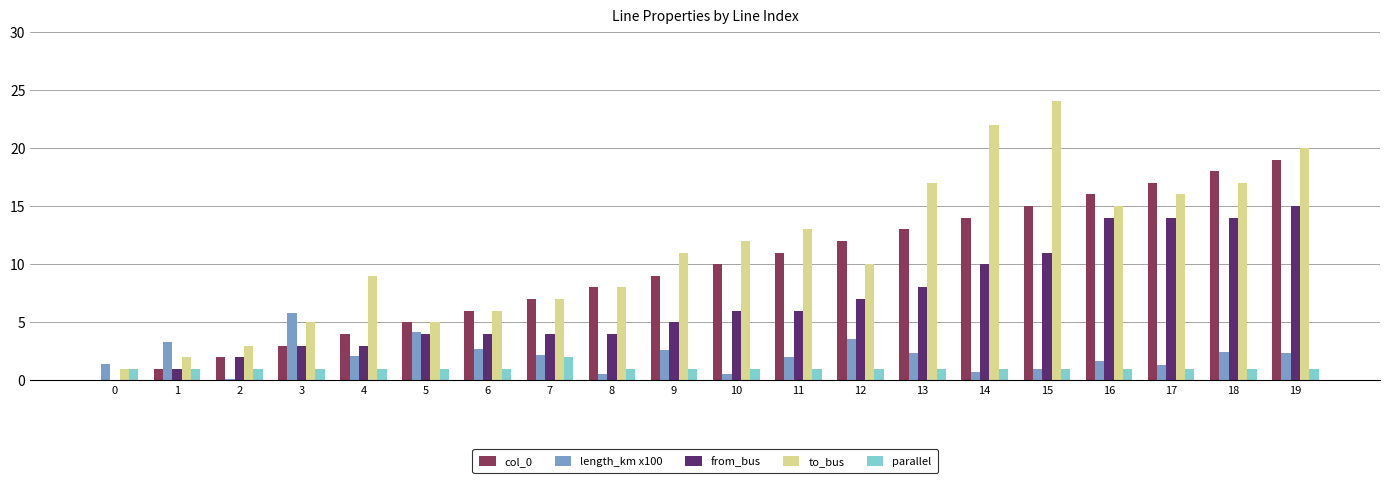

How many data points does each series have?

20